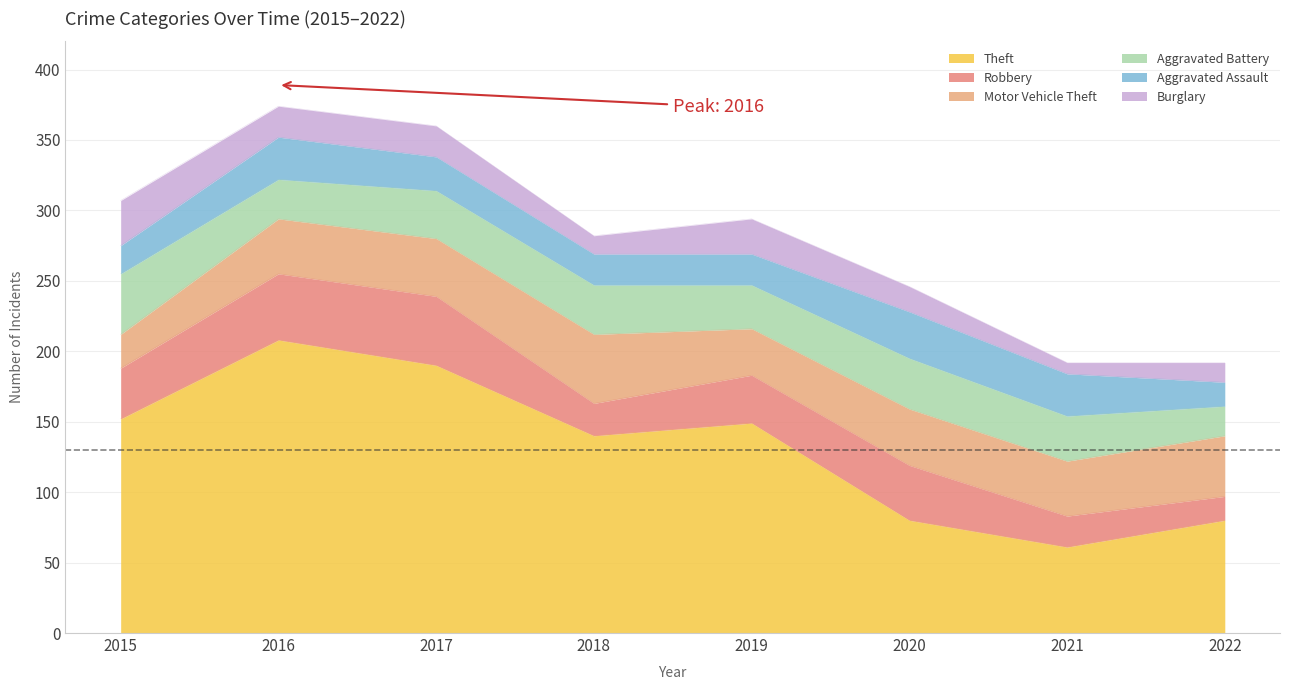

Which category has the highest value in the Robbery series?

2017